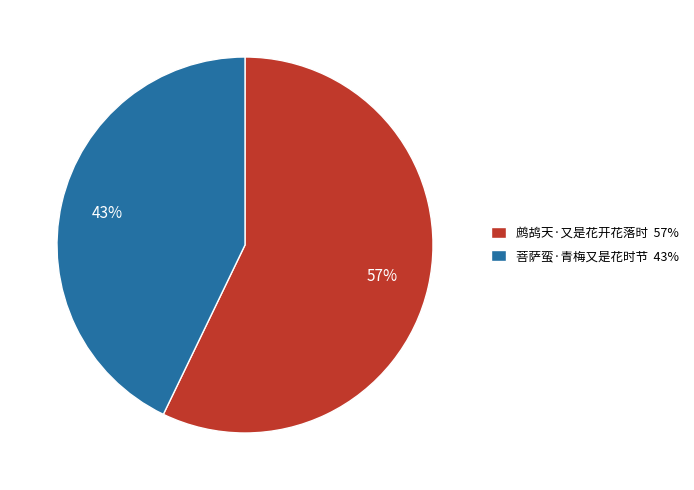

To the nearest percent, what is the difference between the 菩萨蛮·青梅又是花时节 and 鹧鸪天·又是花开花落时 slice percentages?

14%